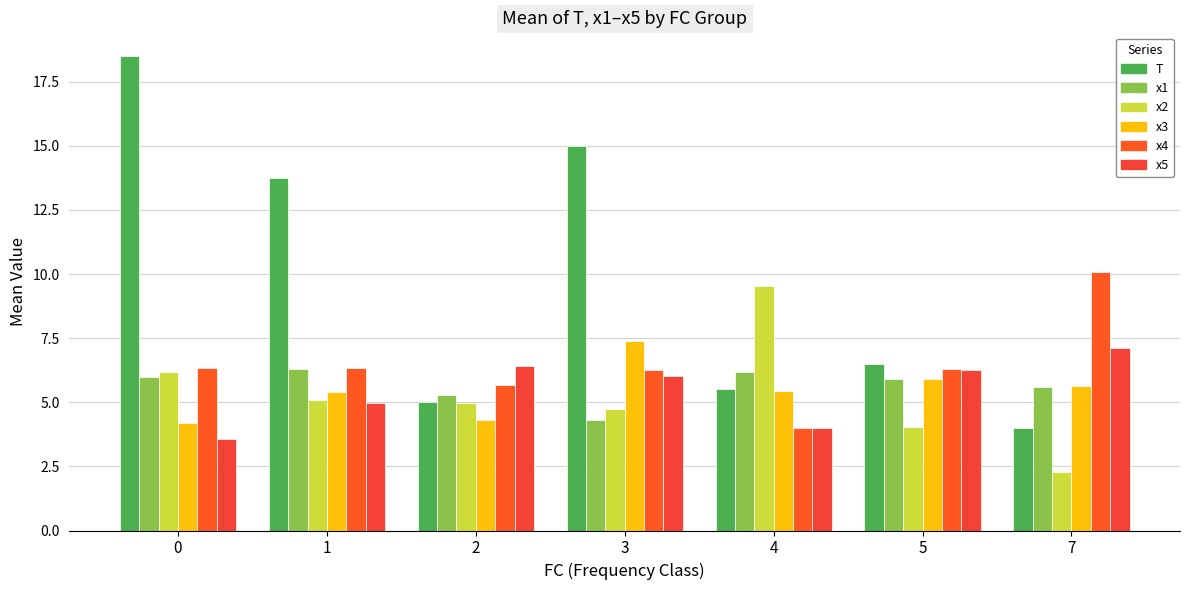

True or false: x5 has a value of 6.3 at 0.

False